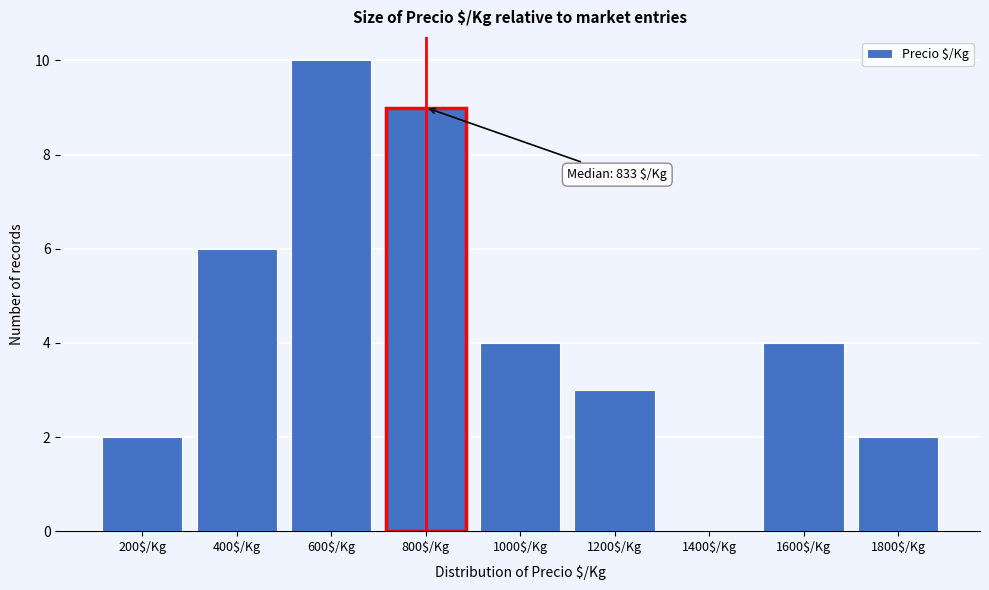

Is it true that the value at 1400$/Kg is 0?

True